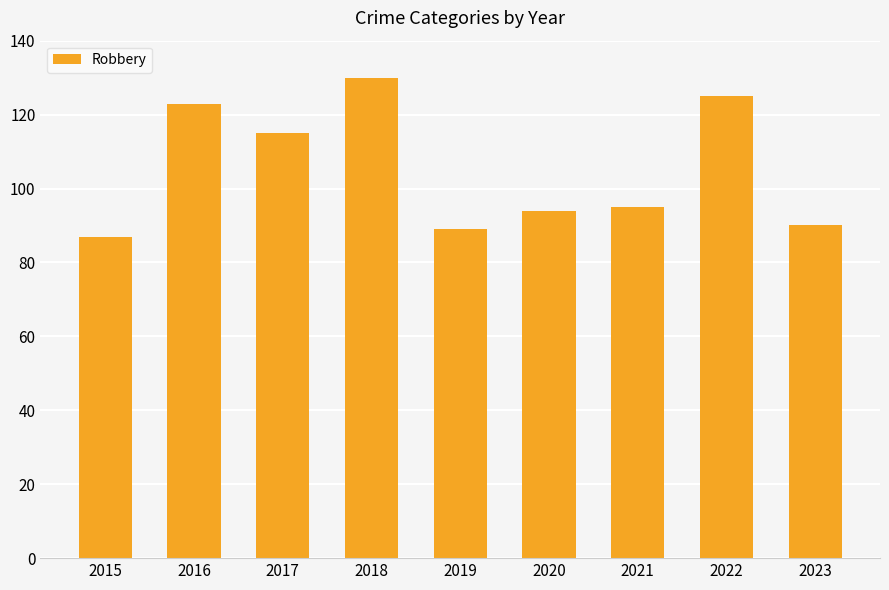

Where is the data nearest to the value 108?

2017